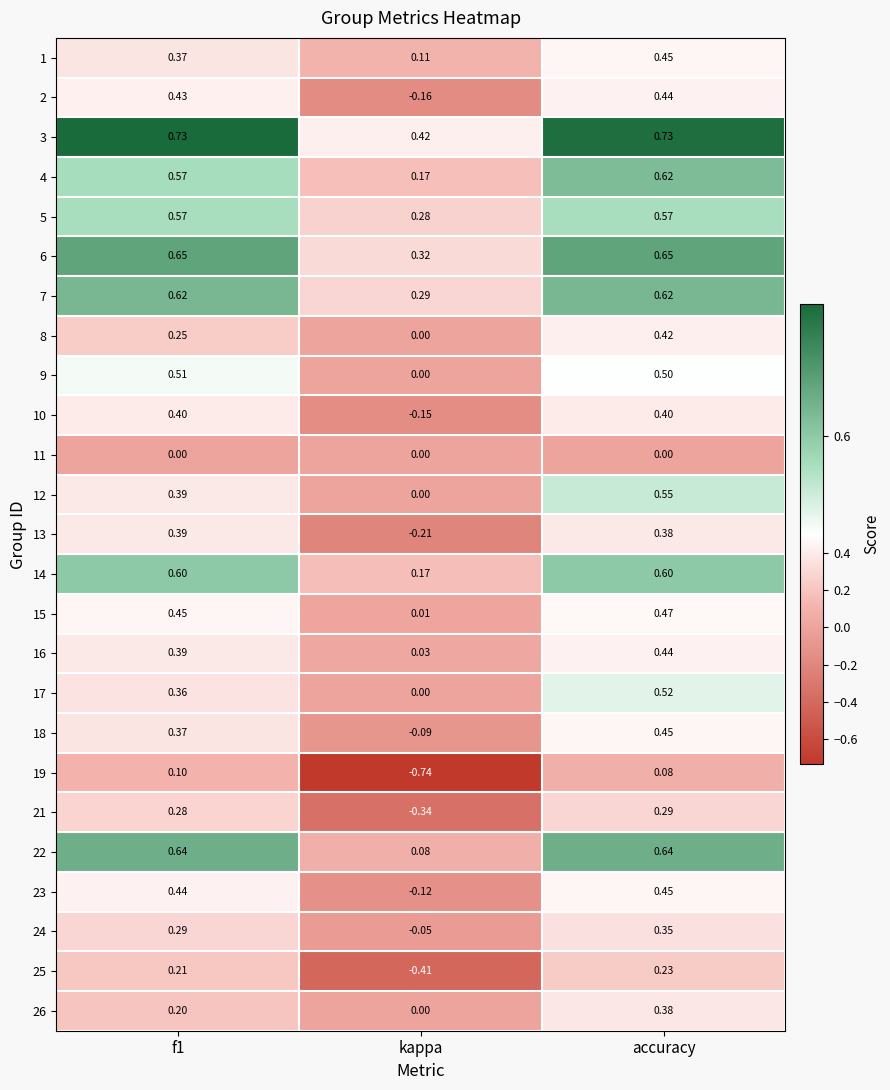

At which category is the sum across all series the highest?

accuracy